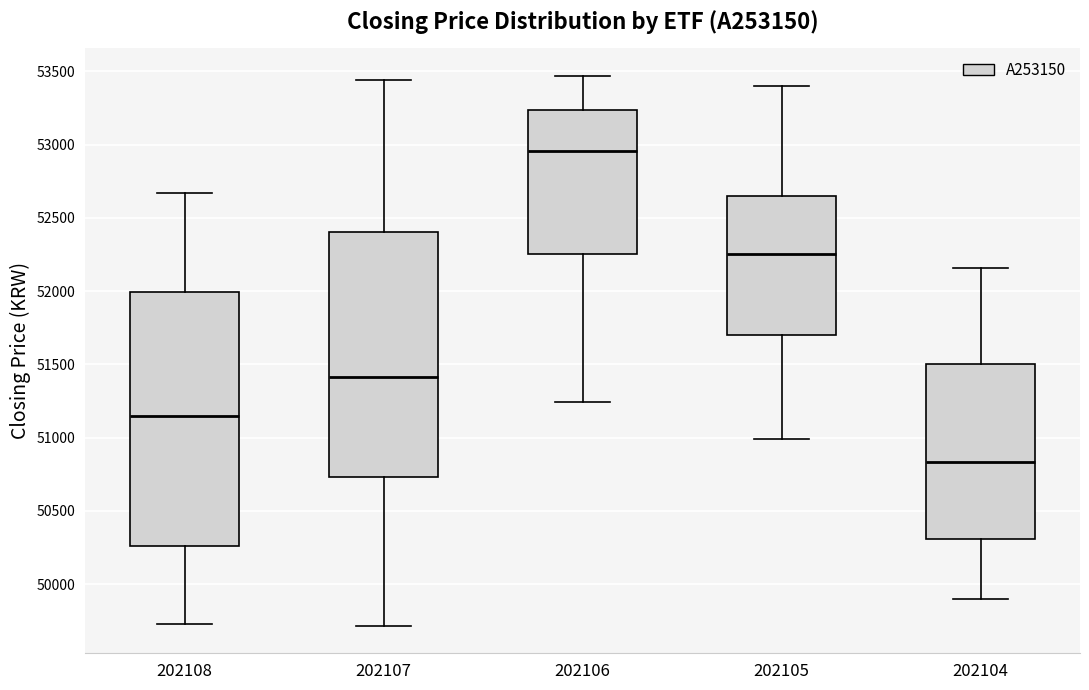

Which box is the tallest, from its lower edge to its upper edge?

202108